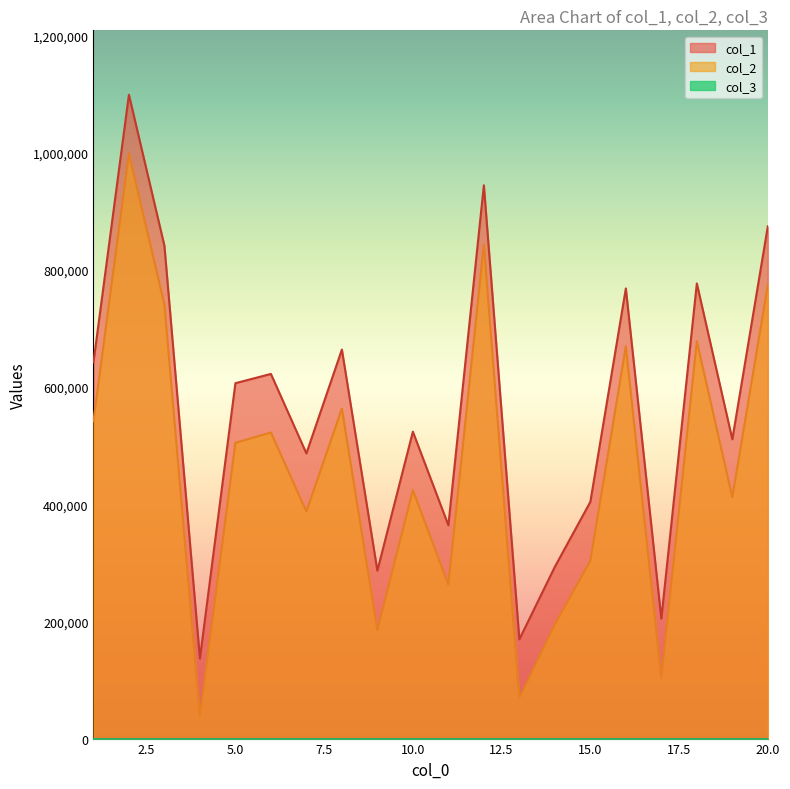

Reading left to right, transcribe all the data shown in this chart.

col_1: 641972	1098895	841158	136604	606557	622377	486758	663926	286595	523813	364092	944318	169360	293198	404000	768269	204725	776752	510795	874296
col_2: 541716	998489	740988	38402	504819	522480	387538	563244	185230	424172	262666	843361	69679	194786	303431	669641	103420	678093	411846	774153